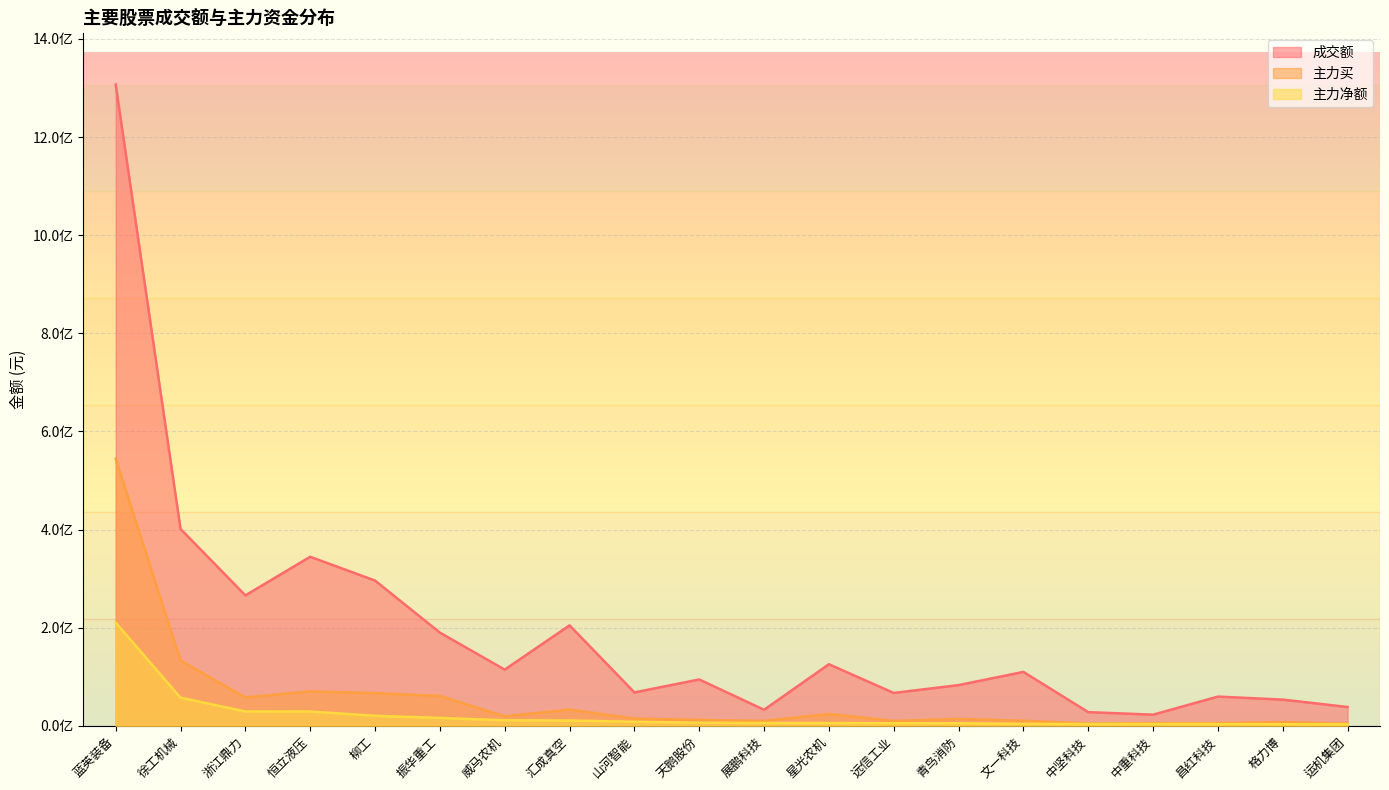

True or false: 主力净额 and 主力买 cross at least once.

False